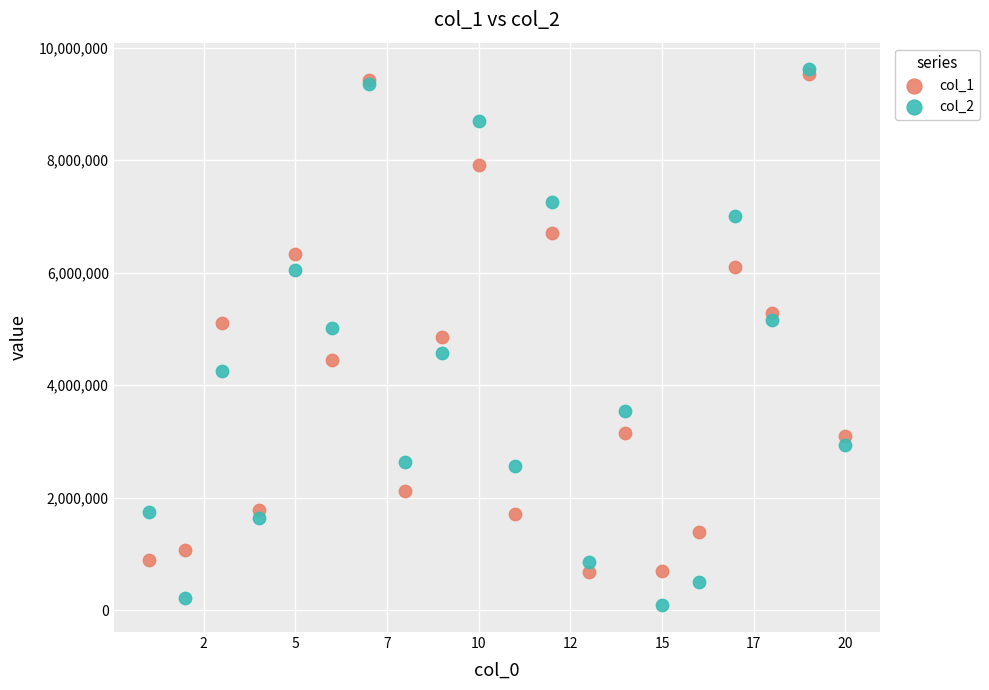

Which series has the widest spread of Y values?

col_2